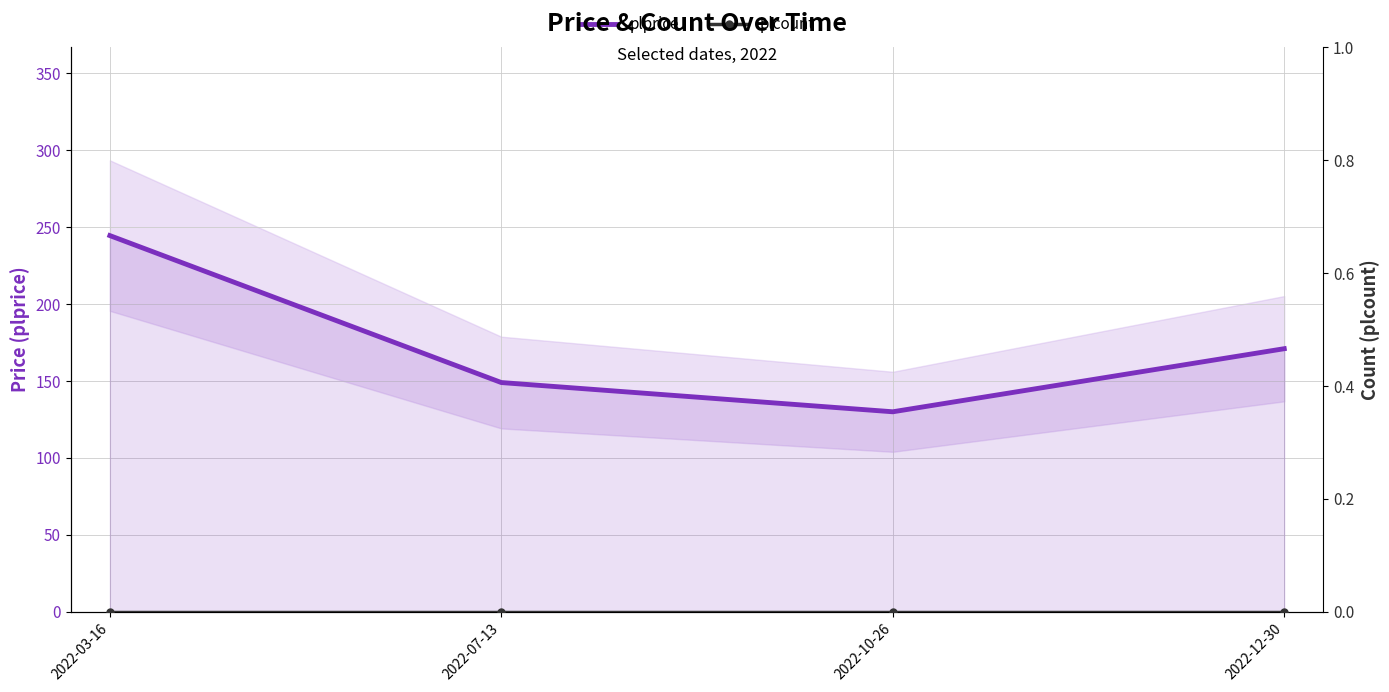

Which has a higher value, 2022-07-13 or 2022-10-26?

2022-07-13